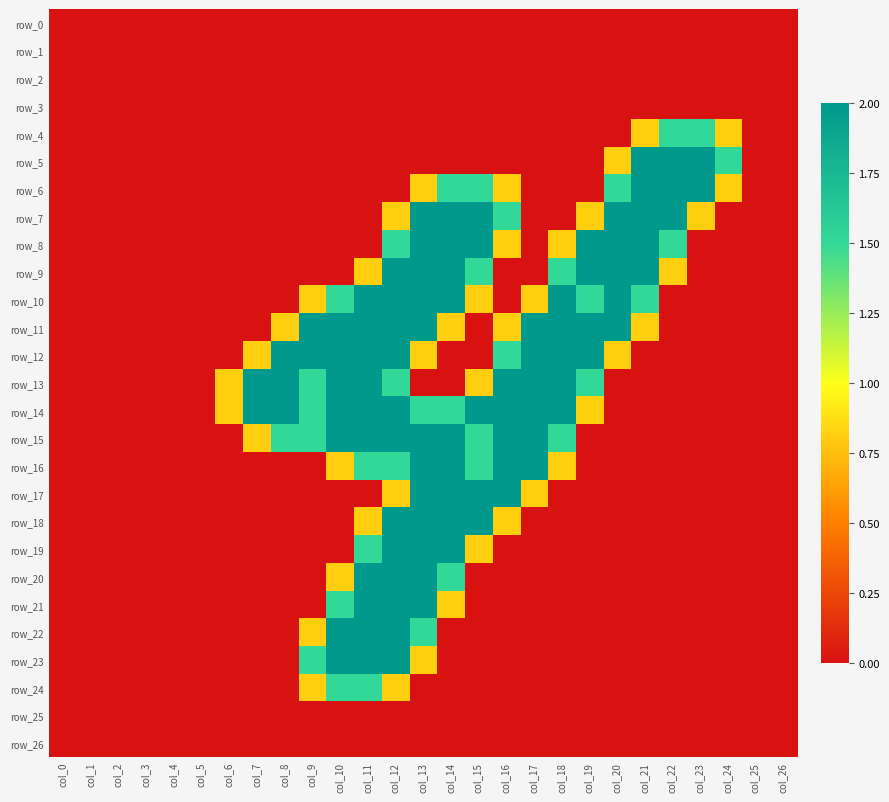

Reading left to right, list all the values displayed in this chart.

row_0: col_0=0.0	col_1=0.0	col_2=0.0	col_3=0.0	col_4=0.0	col_5=0.0	col_6=0.0	col_7=0.0	col_8=0.0	col_9=0.0	col_10=0.0	col_11=0.0	col_12=0.0	col_13=0.0	col_14=0.0	col_15=0.0	col_16=0.0	col_17=0.0	col_18=0.0	col_19=0.0	col_20=0.0	col_21=0.0	col_22=0.0	col_23=0.0	col_24=0.0	col_25=0.0	col_26=0.0
row_1: col_0=0.0	col_1=0.0	col_2=0.0	col_3=0.0	col_4=0.0	col_5=0.0	col_6=0.0	col_7=0.0	col_8=0.0	col_9=0.0	col_10=0.0	col_11=0.0	col_12=0.0	col_13=0.0	col_14=0.0	col_15=0.0	col_16=0.0	col_17=0.0	col_18=0.0	col_19=0.0	col_20=0.0	col_21=0.0	col_22=0.0	col_23=0.0	col_24=0.0	col_25=0.0	col_26=0.0
row_2: col_0=0.0	col_1=0.0	col_2=0.0	col_3=0.0	col_4=0.0	col_5=0.0	col_6=0.0	col_7=0.0	col_8=0.0	col_9=0.0	col_10=0.0	col_11=0.0	col_12=0.0	col_13=0.0	col_14=0.0	col_15=0.0	col_16=0.0	col_17=0.0	col_18=0.0	col_19=0.0	col_20=0.0	col_21=0.0	col_22=0.0	col_23=0.0	col_24=0.0	col_25=0.0	col_26=0.0
row_3: col_0=0.0	col_1=0.0	col_2=0.0	col_3=0.0	col_4=0.0	col_5=0.0	col_6=0.0	col_7=0.0	col_8=0.0	col_9=0.0	col_10=0.0	col_11=0.0	col_12=0.0	col_13=0.0	col_14=0.0	col_15=0.0	col_16=0.0	col_17=0.0	col_18=0.0	col_19=0.0	col_20=0.0	col_21=0.0	col_22=0.0	col_23=0.0	col_24=0.0	col_25=0.0	col_26=0.0
row_4: col_0=0.0	col_1=0.0	col_2=0.0	col_3=0.0	col_4=0.0	col_5=0.0	col_6=0.0	col_7=0.0	col_8=0.0	col_9=0.0	col_10=0.0	col_11=0.0	col_12=0.0	col_13=0.0	col_14=0.0	col_15=0.0	col_16=0.0	col_17=0.0	col_18=0.0	col_19=0.0	col_20=0.0	col_21=0.8	col_22=1.5	col_23=1.5	col_24=0.8	col_25=0.0	col_26=0.0
row_5: col_0=0.0	col_1=0.0	col_2=0.0	col_3=0.0	col_4=0.0	col_5=0.0	col_6=0.0	col_7=0.0	col_8=0.0	col_9=0.0	col_10=0.0	col_11=0.0	col_12=0.0	col_13=0.0	col_14=0.0	col_15=0.0	col_16=0.0	col_17=0.0	col_18=0.0	col_19=0.0	col_20=0.8	col_21=2.0	col_22=2.0	col_23=2.0	col_24=1.5	col_25=0.0	col_26=0.0
row_6: col_0=0.0	col_1=0.0	col_2=0.0	col_3=0.0	col_4=0.0	col_5=0.0	col_6=0.0	col_7=0.0	col_8=0.0	col_9=0.0	col_10=0.0	col_11=0.0	col_12=0.0	col_13=0.8	col_14=1.5	col_15=1.5	col_16=0.8	col_17=0.0	col_18=0.0	col_19=0.0	col_20=1.5	col_21=2.0	col_22=2.0	col_23=2.0	col_24=0.8	col_25=0.0	col_26=0.0
row_7: col_0=0.0	col_1=0.0	col_2=0.0	col_3=0.0	col_4=0.0	col_5=0.0	col_6=0.0	col_7=0.0	col_8=0.0	col_9=0.0	col_10=0.0	col_11=0.0	col_12=0.8	col_13=2.0	col_14=2.0	col_15=2.0	col_16=1.5	col_17=0.0	col_18=0.0	col_19=0.8	col_20=2.0	col_21=2.0	col_22=2.0	col_23=0.8	col_24=0.0	col_25=0.0	col_26=0.0
row_8: col_0=0.0	col_1=0.0	col_2=0.0	col_3=0.0	col_4=0.0	col_5=0.0	col_6=0.0	col_7=0.0	col_8=0.0	col_9=0.0	col_10=0.0	col_11=0.0	col_12=1.5	col_13=2.0	col_14=2.0	col_15=2.0	col_16=0.8	col_17=0.0	col_18=0.8	col_19=2.0	col_20=2.0	col_21=2.0	col_22=1.5	col_23=0.0	col_24=0.0	col_25=0.0	col_26=0.0
row_9: col_0=0.0	col_1=0.0	col_2=0.0	col_3=0.0	col_4=0.0	col_5=0.0	col_6=0.0	col_7=0.0	col_8=0.0	col_9=0.0	col_10=0.0	col_11=0.8	col_12=2.0	col_13=2.0	col_14=2.0	col_15=1.5	col_16=0.0	col_17=0.0	col_18=1.5	col_19=2.0	col_20=2.0	col_21=2.0	col_22=0.8	col_23=0.0	col_24=0.0	col_25=0.0	col_26=0.0
row_10: col_0=0.0	col_1=0.0	col_2=0.0	col_3=0.0	col_4=0.0	col_5=0.0	col_6=0.0	col_7=0.0	col_8=0.0	col_9=0.8	col_10=1.5	col_11=2.0	col_12=2.0	col_13=2.0	col_14=2.0	col_15=0.8	col_16=0.0	col_17=0.8	col_18=2.0	col_19=1.5	col_20=2.0	col_21=1.5	col_22=0.0	col_23=0.0	col_24=0.0	col_25=0.0	col_26=0.0
row_11: col_0=0.0	col_1=0.0	col_2=0.0	col_3=0.0	col_4=0.0	col_5=0.0	col_6=0.0	col_7=0.0	col_8=0.8	col_9=2.0	col_10=2.0	col_11=2.0	col_12=2.0	col_13=2.0	col_14=0.8	col_15=0.0	col_16=0.8	col_17=2.0	col_18=2.0	col_19=2.0	col_20=2.0	col_21=0.8	col_22=0.0	col_23=0.0	col_24=0.0	col_25=0.0	col_26=0.0
row_12: col_0=0.0	col_1=0.0	col_2=0.0	col_3=0.0	col_4=0.0	col_5=0.0	col_6=0.0	col_7=0.8	col_8=2.0	col_9=2.0	col_10=2.0	col_11=2.0	col_12=2.0	col_13=0.8	col_14=0.0	col_15=0.0	col_16=1.5	col_17=2.0	col_18=2.0	col_19=2.0	col_20=0.8	col_21=0.0	col_22=0.0	col_23=0.0	col_24=0.0	col_25=0.0	col_26=0.0
row_13: col_0=0.0	col_1=0.0	col_2=0.0	col_3=0.0	col_4=0.0	col_5=0.0	col_6=0.8	col_7=2.0	col_8=2.0	col_9=1.5	col_10=2.0	col_11=2.0	col_12=1.5	col_13=0.0	col_14=0.0	col_15=0.8	col_16=2.0	col_17=2.0	col_18=2.0	col_19=1.5	col_20=0.0	col_21=0.0	col_22=0.0	col_23=0.0	col_24=0.0	col_25=0.0	col_26=0.0
row_14: col_0=0.0	col_1=0.0	col_2=0.0	col_3=0.0	col_4=0.0	col_5=0.0	col_6=0.8	col_7=2.0	col_8=2.0	col_9=1.5	col_10=2.0	col_11=2.0	col_12=2.0	col_13=1.5	col_14=1.5	col_15=2.0	col_16=2.0	col_17=2.0	col_18=2.0	col_19=0.8	col_20=0.0	col_21=0.0	col_22=0.0	col_23=0.0	col_24=0.0	col_25=0.0	col_26=0.0
row_15: col_0=0.0	col_1=0.0	col_2=0.0	col_3=0.0	col_4=0.0	col_5=0.0	col_6=0.0	col_7=0.8	col_8=1.5	col_9=1.5	col_10=2.0	col_11=2.0	col_12=2.0	col_13=2.0	col_14=2.0	col_15=1.5	col_16=2.0	col_17=2.0	col_18=1.5	col_19=0.0	col_20=0.0	col_21=0.0	col_22=0.0	col_23=0.0	col_24=0.0	col_25=0.0	col_26=0.0
row_16: col_0=0.0	col_1=0.0	col_2=0.0	col_3=0.0	col_4=0.0	col_5=0.0	col_6=0.0	col_7=0.0	col_8=0.0	col_9=0.0	col_10=0.8	col_11=1.5	col_12=1.5	col_13=2.0	col_14=2.0	col_15=1.5	col_16=2.0	col_17=2.0	col_18=0.8	col_19=0.0	col_20=0.0	col_21=0.0	col_22=0.0	col_23=0.0	col_24=0.0	col_25=0.0	col_26=0.0
row_17: col_0=0.0	col_1=0.0	col_2=0.0	col_3=0.0	col_4=0.0	col_5=0.0	col_6=0.0	col_7=0.0	col_8=0.0	col_9=0.0	col_10=0.0	col_11=0.0	col_12=0.8	col_13=2.0	col_14=2.0	col_15=2.0	col_16=2.0	col_17=0.8	col_18=0.0	col_19=0.0	col_20=0.0	col_21=0.0	col_22=0.0	col_23=0.0	col_24=0.0	col_25=0.0	col_26=0.0
row_18: col_0=0.0	col_1=0.0	col_2=0.0	col_3=0.0	col_4=0.0	col_5=0.0	col_6=0.0	col_7=0.0	col_8=0.0	col_9=0.0	col_10=0.0	col_11=0.8	col_12=2.0	col_13=2.0	col_14=2.0	col_15=2.0	col_16=0.8	col_17=0.0	col_18=0.0	col_19=0.0	col_20=0.0	col_21=0.0	col_22=0.0	col_23=0.0	col_24=0.0	col_25=0.0	col_26=0.0
row_19: col_0=0.0	col_1=0.0	col_2=0.0	col_3=0.0	col_4=0.0	col_5=0.0	col_6=0.0	col_7=0.0	col_8=0.0	col_9=0.0	col_10=0.0	col_11=1.5	col_12=2.0	col_13=2.0	col_14=2.0	col_15=0.8	col_16=0.0	col_17=0.0	col_18=0.0	col_19=0.0	col_20=0.0	col_21=0.0	col_22=0.0	col_23=0.0	col_24=0.0	col_25=0.0	col_26=0.0
row_20: col_0=0.0	col_1=0.0	col_2=0.0	col_3=0.0	col_4=0.0	col_5=0.0	col_6=0.0	col_7=0.0	col_8=0.0	col_9=0.0	col_10=0.8	col_11=2.0	col_12=2.0	col_13=2.0	col_14=1.5	col_15=0.0	col_16=0.0	col_17=0.0	col_18=0.0	col_19=0.0	col_20=0.0	col_21=0.0	col_22=0.0	col_23=0.0	col_24=0.0	col_25=0.0	col_26=0.0
row_21: col_0=0.0	col_1=0.0	col_2=0.0	col_3=0.0	col_4=0.0	col_5=0.0	col_6=0.0	col_7=0.0	col_8=0.0	col_9=0.0	col_10=1.5	col_11=2.0	col_12=2.0	col_13=2.0	col_14=0.8	col_15=0.0	col_16=0.0	col_17=0.0	col_18=0.0	col_19=0.0	col_20=0.0	col_21=0.0	col_22=0.0	col_23=0.0	col_24=0.0	col_25=0.0	col_26=0.0
row_22: col_0=0.0	col_1=0.0	col_2=0.0	col_3=0.0	col_4=0.0	col_5=0.0	col_6=0.0	col_7=0.0	col_8=0.0	col_9=0.8	col_10=2.0	col_11=2.0	col_12=2.0	col_13=1.5	col_14=0.0	col_15=0.0	col_16=0.0	col_17=0.0	col_18=0.0	col_19=0.0	col_20=0.0	col_21=0.0	col_22=0.0	col_23=0.0	col_24=0.0	col_25=0.0	col_26=0.0
row_23: col_0=0.0	col_1=0.0	col_2=0.0	col_3=0.0	col_4=0.0	col_5=0.0	col_6=0.0	col_7=0.0	col_8=0.0	col_9=1.5	col_10=2.0	col_11=2.0	col_12=2.0	col_13=0.8	col_14=0.0	col_15=0.0	col_16=0.0	col_17=0.0	col_18=0.0	col_19=0.0	col_20=0.0	col_21=0.0	col_22=0.0	col_23=0.0	col_24=0.0	col_25=0.0	col_26=0.0
row_24: col_0=0.0	col_1=0.0	col_2=0.0	col_3=0.0	col_4=0.0	col_5=0.0	col_6=0.0	col_7=0.0	col_8=0.0	col_9=0.8	col_10=1.5	col_11=1.5	col_12=0.8	col_13=0.0	col_14=0.0	col_15=0.0	col_16=0.0	col_17=0.0	col_18=0.0	col_19=0.0	col_20=0.0	col_21=0.0	col_22=0.0	col_23=0.0	col_24=0.0	col_25=0.0	col_26=0.0
row_25: col_0=0.0	col_1=0.0	col_2=0.0	col_3=0.0	col_4=0.0	col_5=0.0	col_6=0.0	col_7=0.0	col_8=0.0	col_9=0.0	col_10=0.0	col_11=0.0	col_12=0.0	col_13=0.0	col_14=0.0	col_15=0.0	col_16=0.0	col_17=0.0	col_18=0.0	col_19=0.0	col_20=0.0	col_21=0.0	col_22=0.0	col_23=0.0	col_24=0.0	col_25=0.0	col_26=0.0
row_26: col_0=0.0	col_1=0.0	col_2=0.0	col_3=0.0	col_4=0.0	col_5=0.0	col_6=0.0	col_7=0.0	col_8=0.0	col_9=0.0	col_10=0.0	col_11=0.0	col_12=0.0	col_13=0.0	col_14=0.0	col_15=0.0	col_16=0.0	col_17=0.0	col_18=0.0	col_19=0.0	col_20=0.0	col_21=0.0	col_22=0.0	col_23=0.0	col_24=0.0	col_25=0.0	col_26=0.0